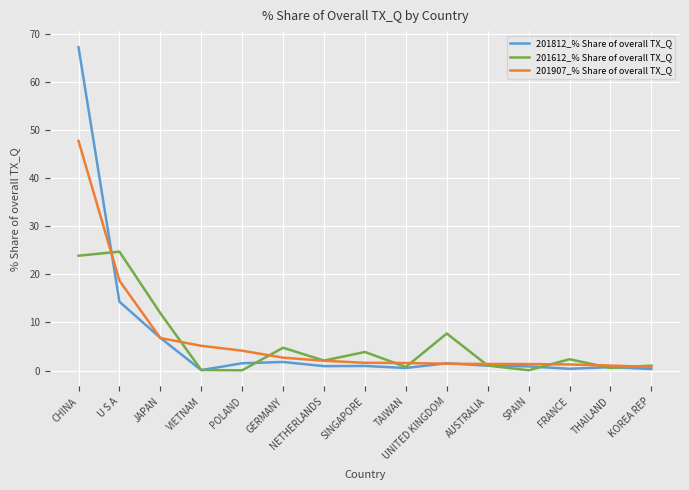

What is the difference between the maximum and minimum values in the 201907_% Share of overall TX_Q series?

46.9